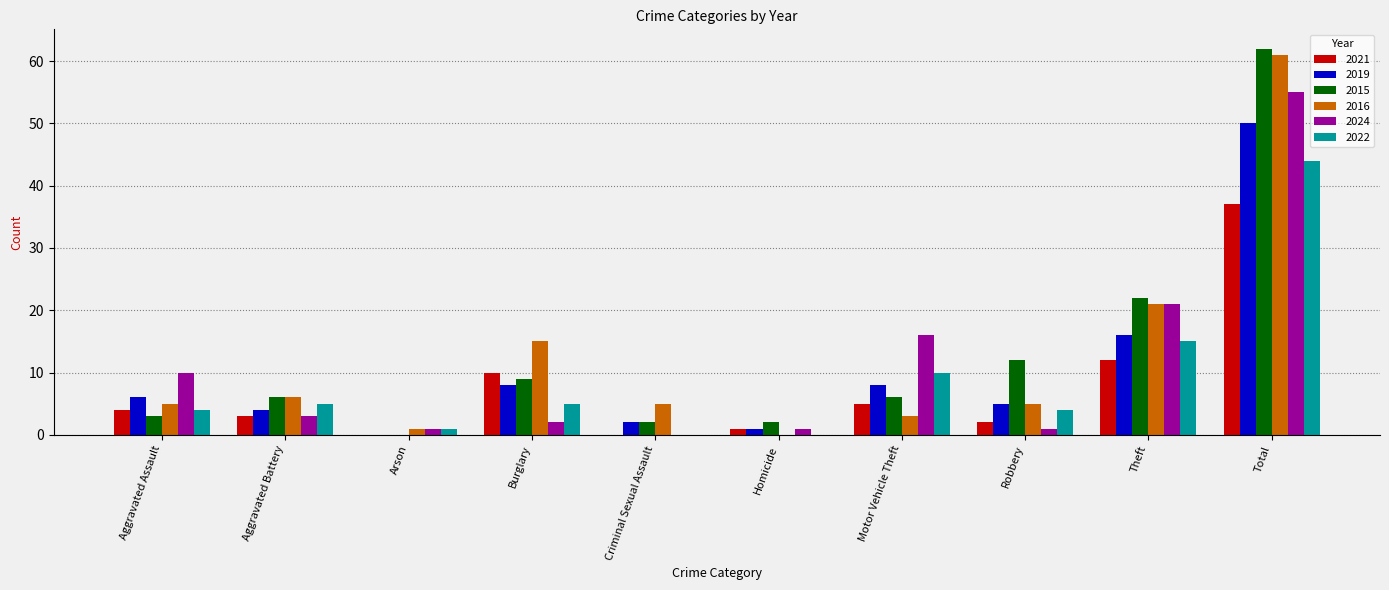

Are the bars grouped side by side (vs. stacked)?

Yes